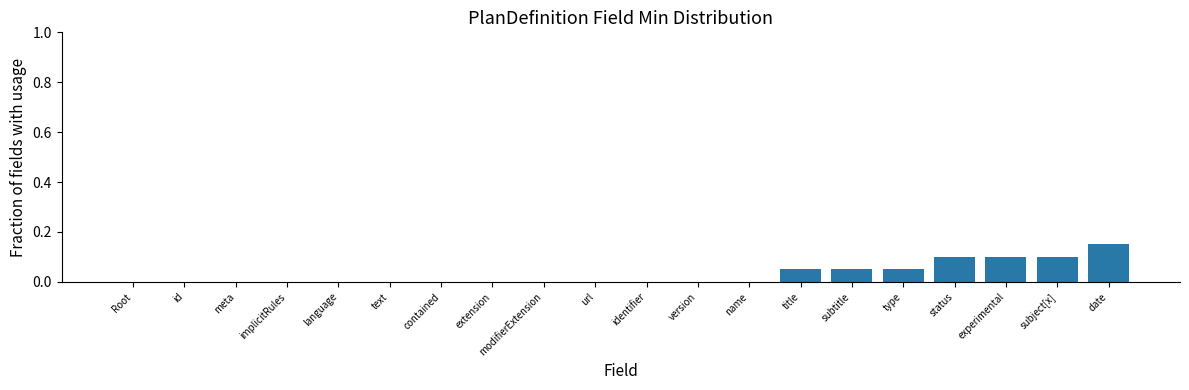

Which category has the highest value across all series?

date